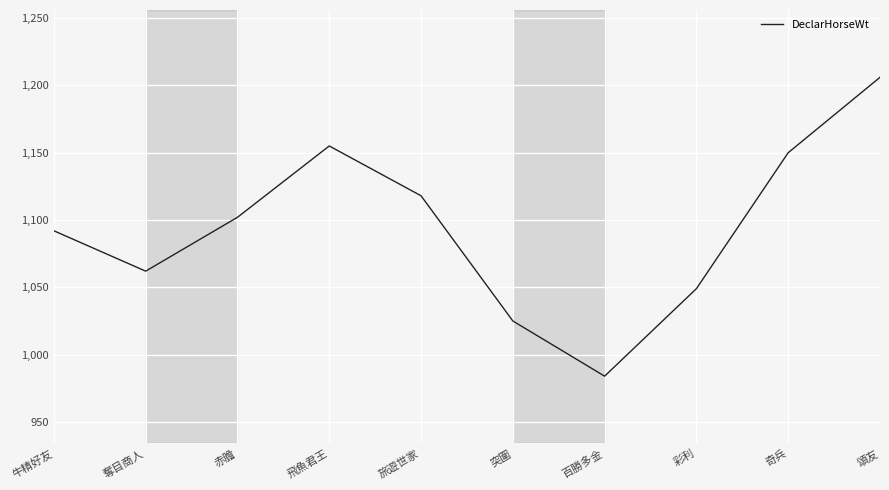

Is it true that the value at 奪目商人 is 1426?

False